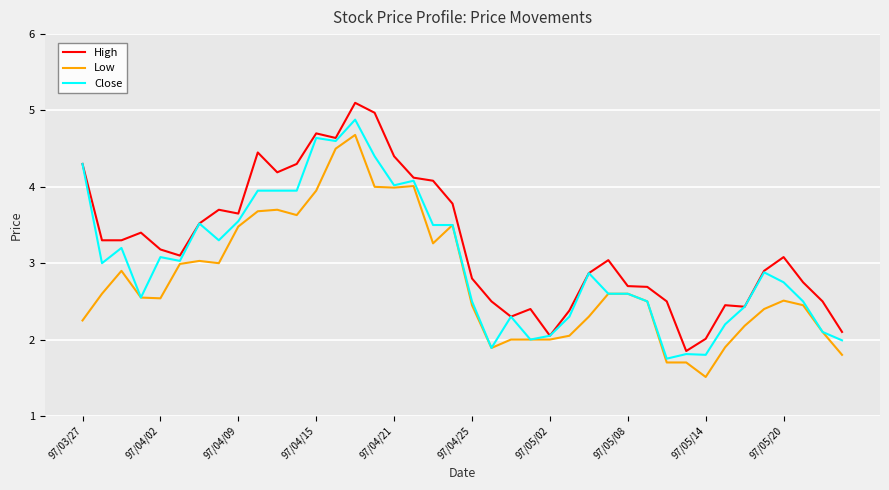

Rank the series by their maximum value, from highest to lowest.

High, Close, Low